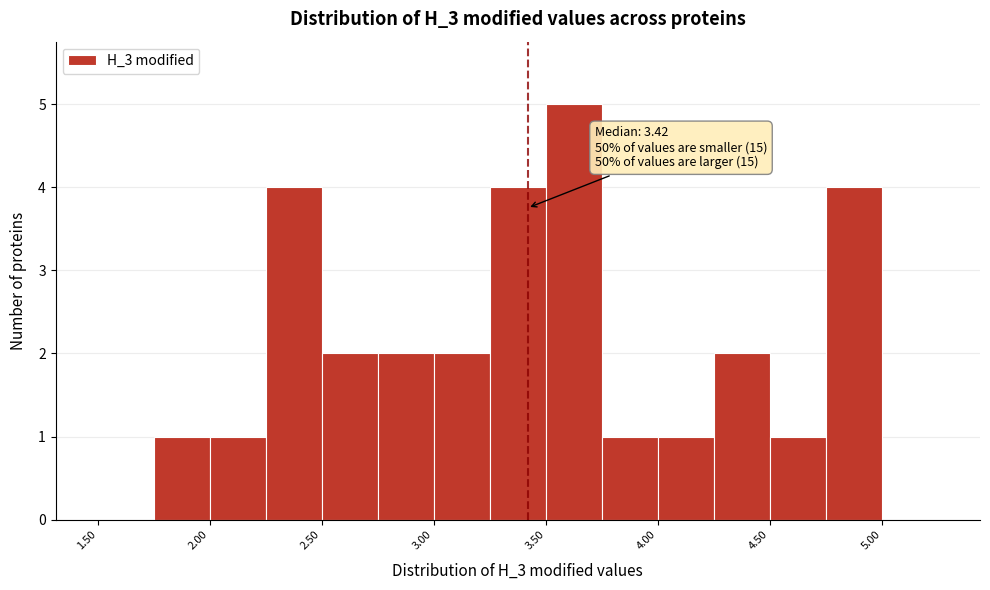

Over which range of the x-axis is the bar tallest?

3.50 to 3.75